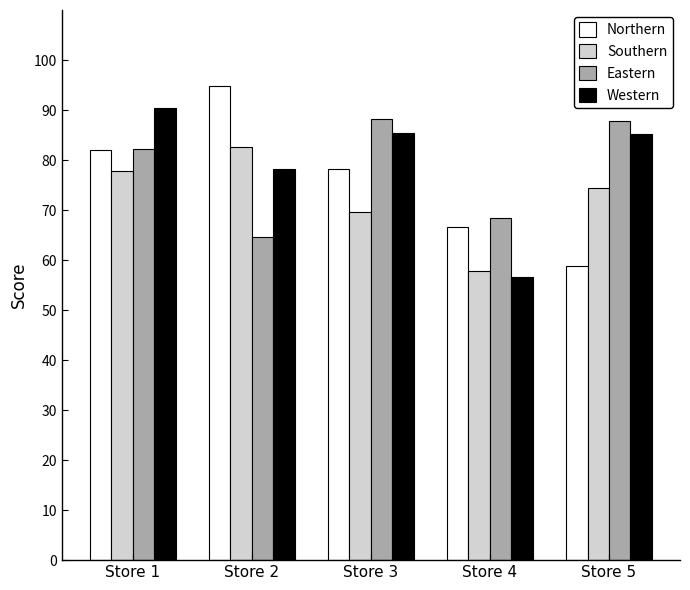

At Store 2, list the series in order from smallest to largest.

Eastern, Western, Southern, Northern